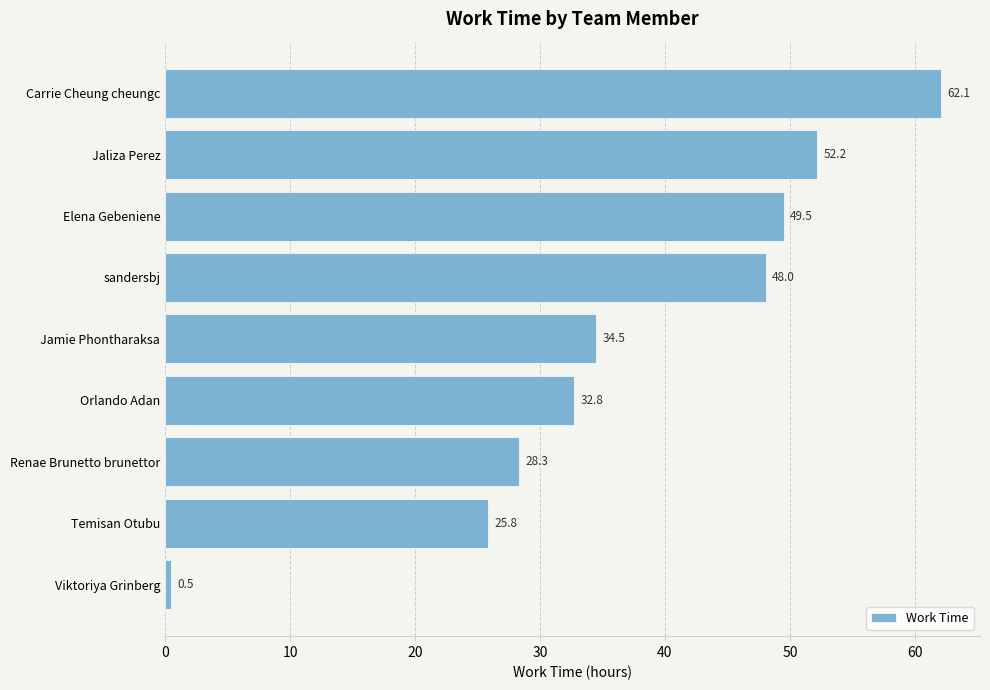

How many series are shown in this chart?

1